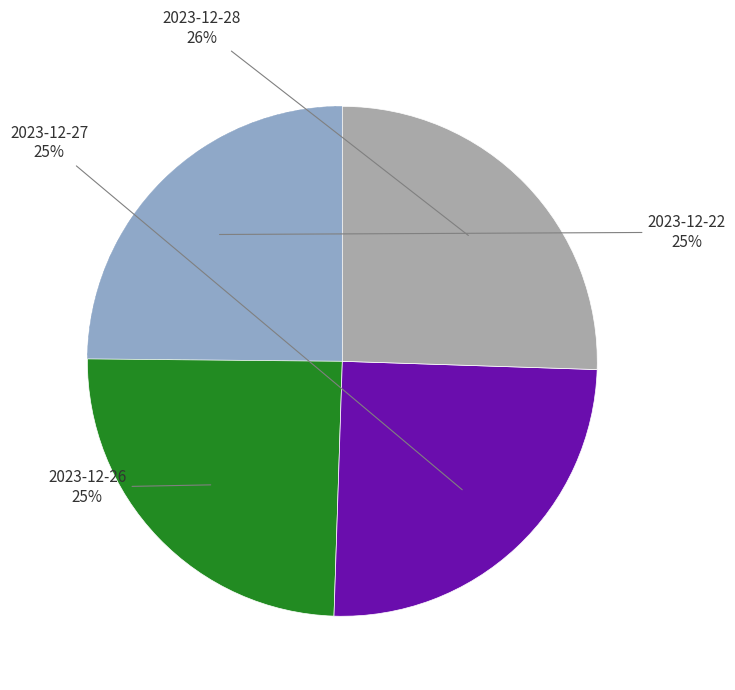

To the nearest percent, what is the average slice percentage?

25%